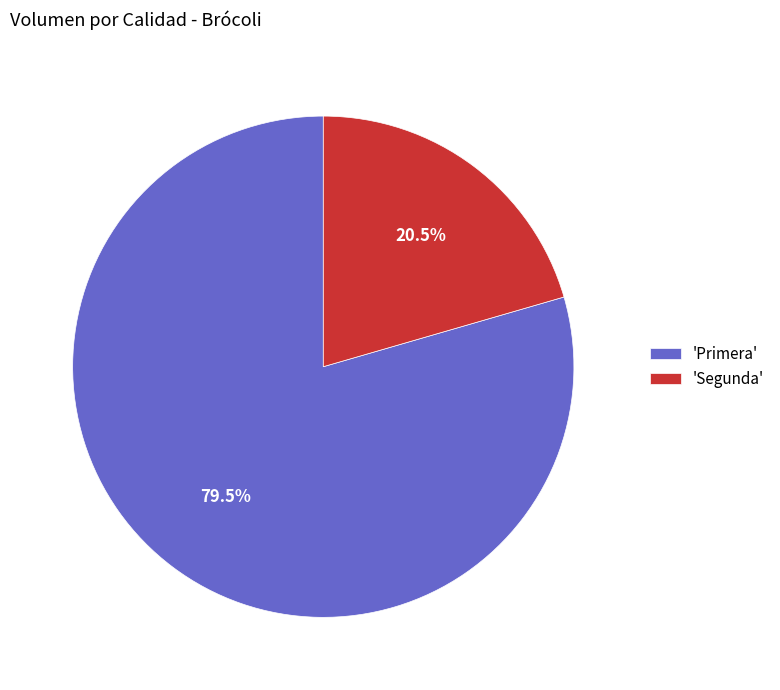

Rank the categories by value from highest to lowest.

'Primera', 'Segunda'